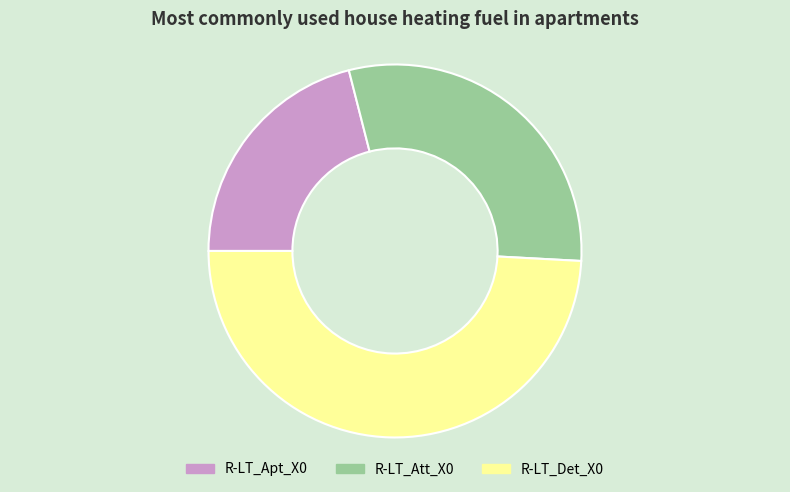

True or false: R-LT_Det_X0 accounts for 49% of the total.

True